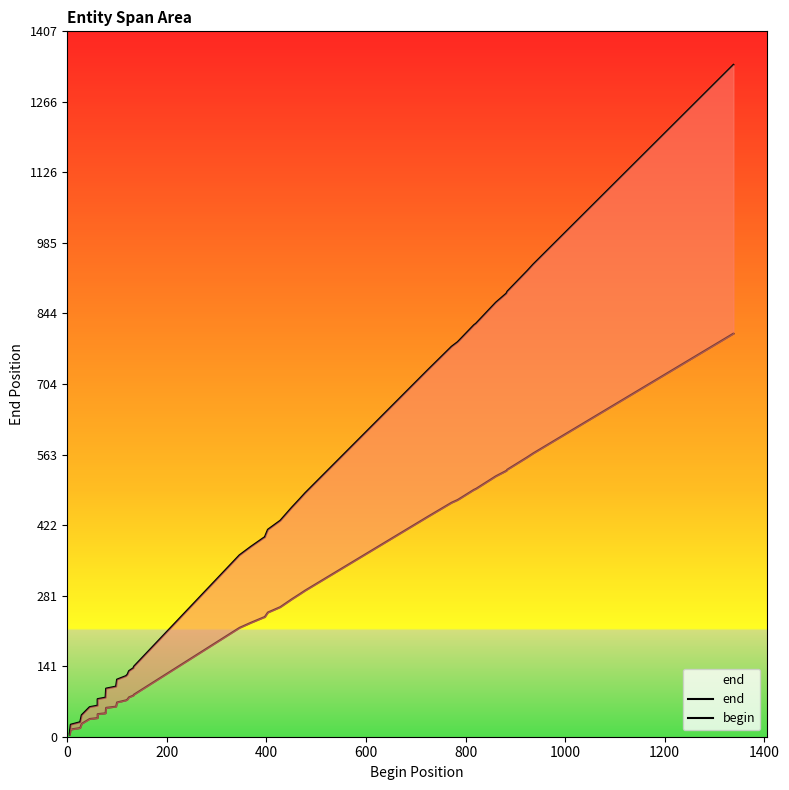

How many series are shown in this chart?

2